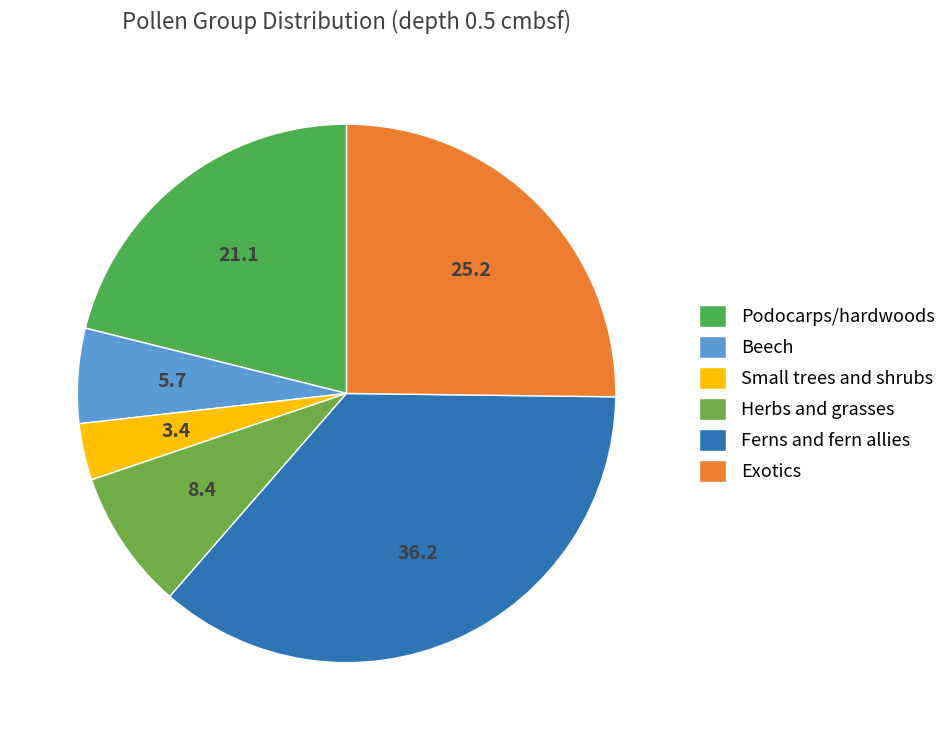

To the nearest percent, what is the difference between the largest and smallest slice percentages?

33%